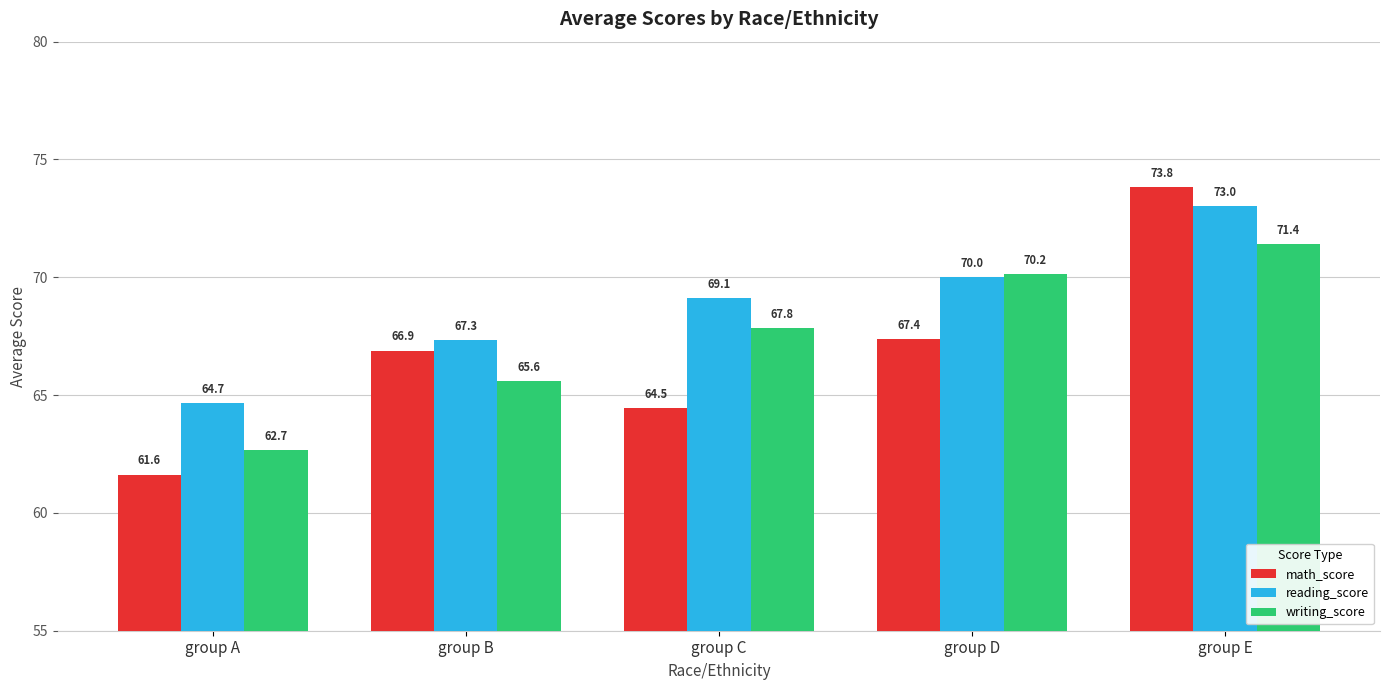

Is the value of writing_score at group E greater than the value of math_score at group C?

Yes